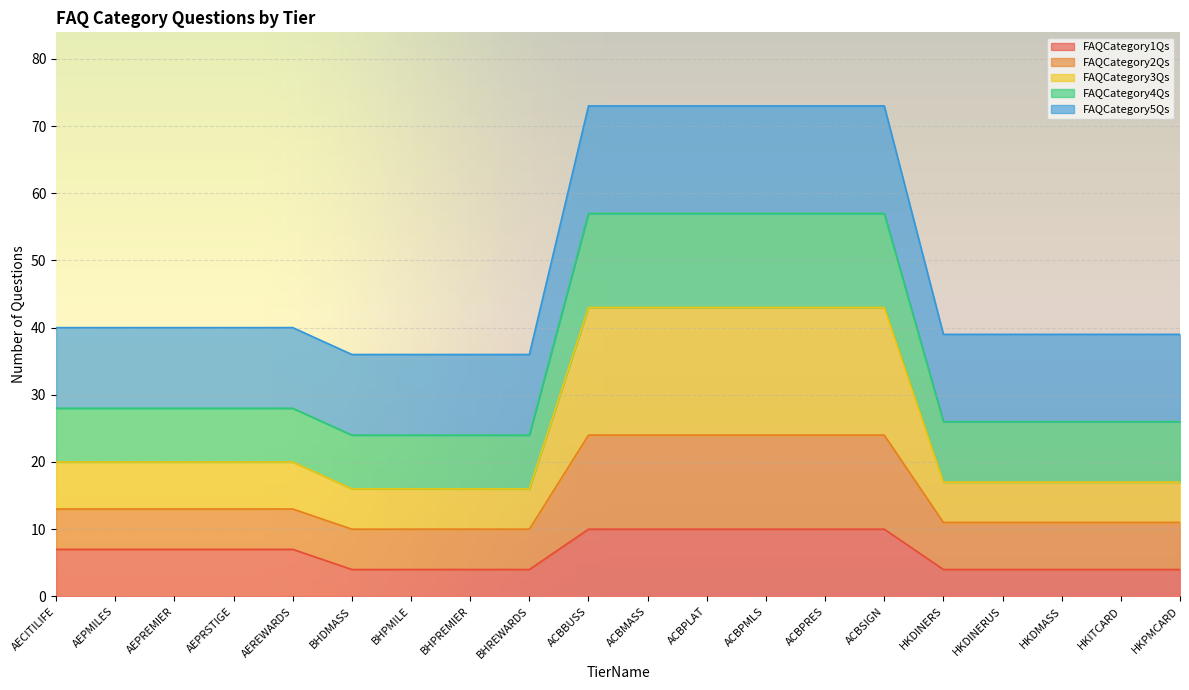

True or false: FAQCategory3Qs and FAQCategory1Qs cross at least once.

False